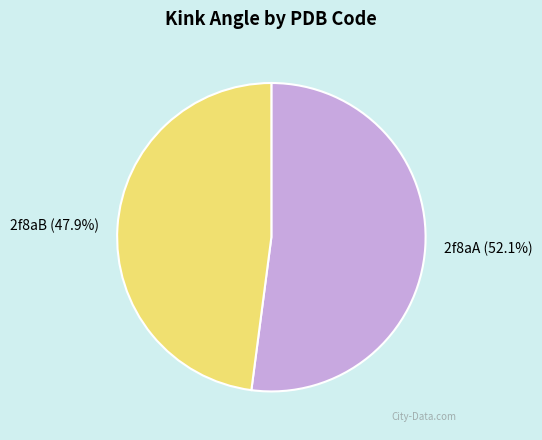

What is the largest slice in the pie chart?

2f8aA